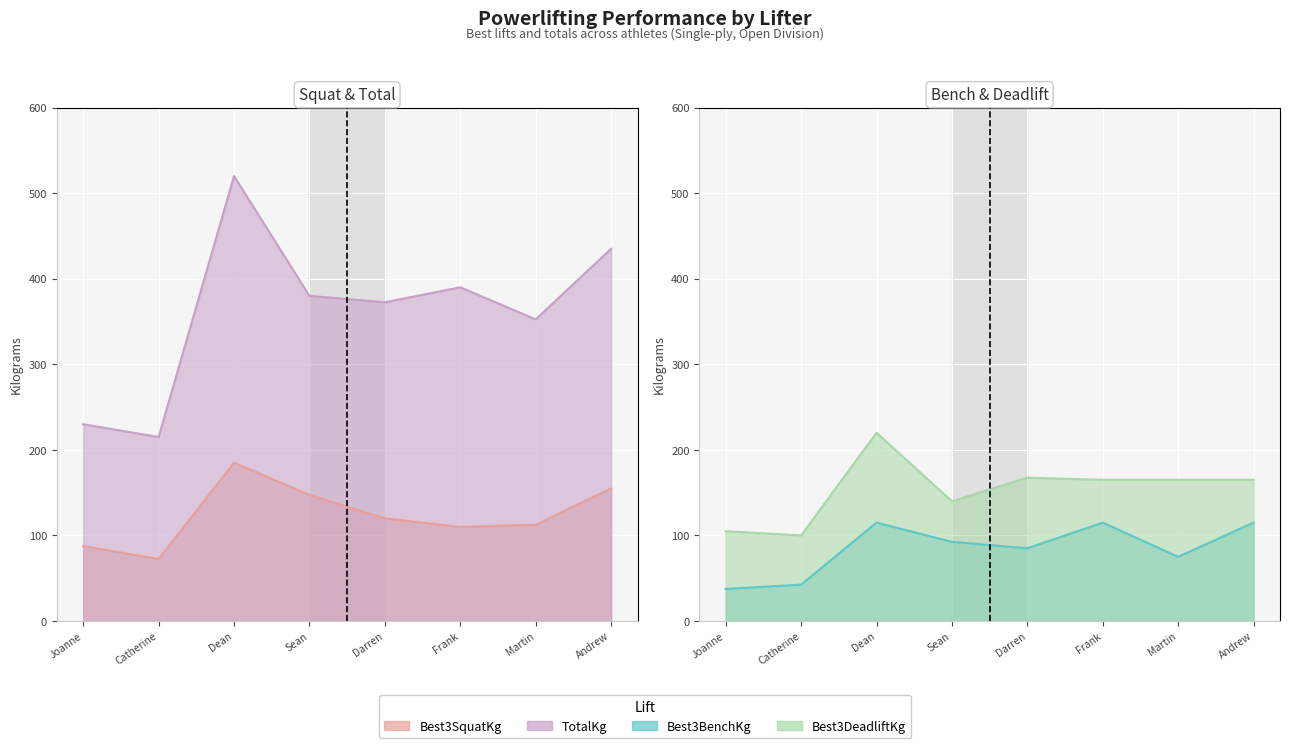

What are all the series names shown in the legend?

Best3SquatKg, Best3BenchKg, Best3DeadliftKg, TotalKg